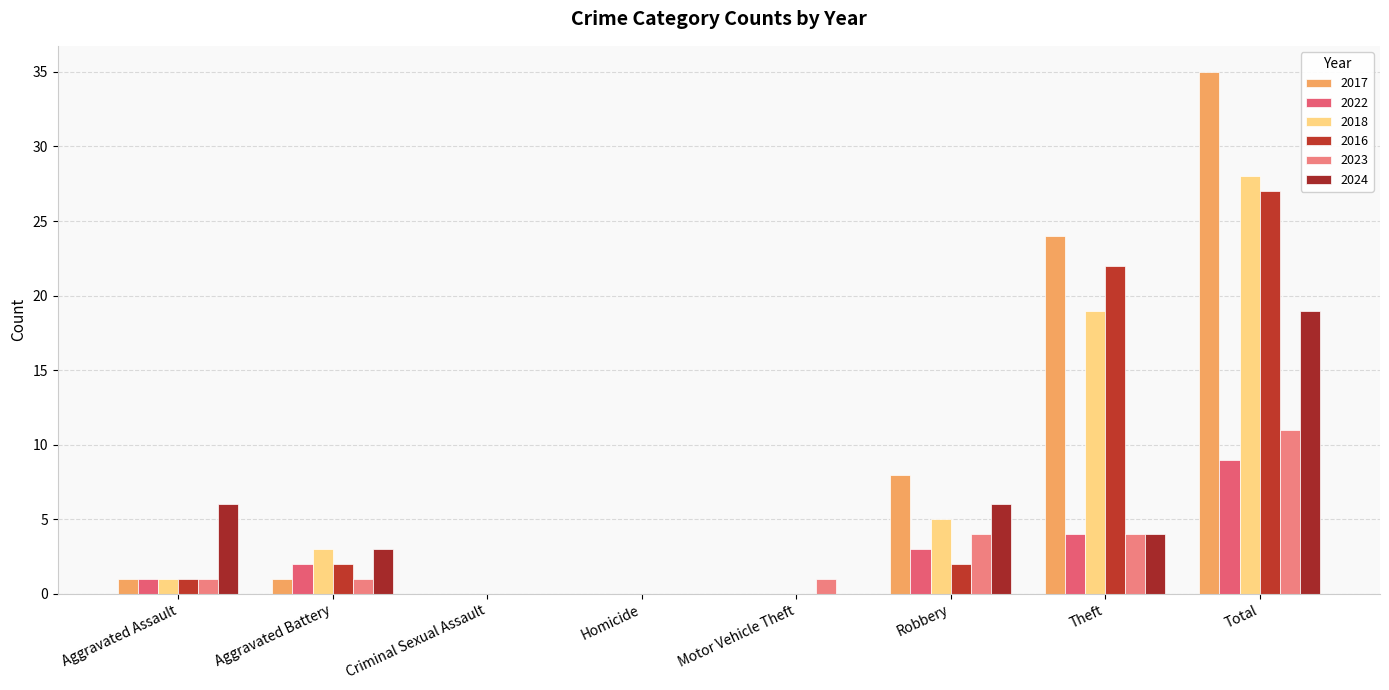

Reading left to right, transcribe all the data shown in this chart.

2017: 1	1	0	0	0	8	24	35
2022: 1	2	0	0	0	3	4	9
2018: 1	3	0	0	0	5	19	28
2016: 1	2	0	0	0	2	22	27
2023: 1	1	0	0	1	4	4	11
2024: 6	3	0	0	0	6	4	19